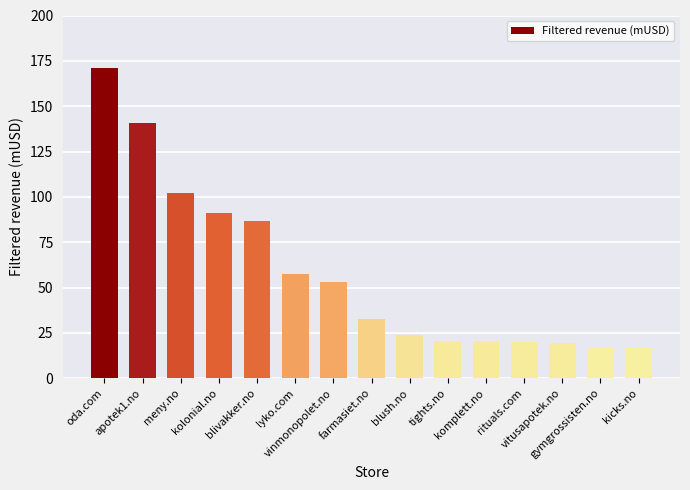

How many values exceed 32?

8